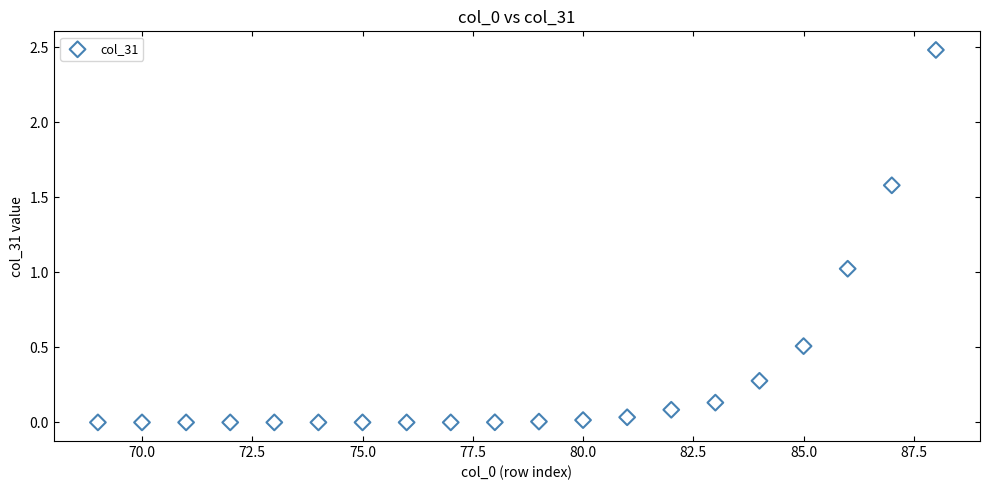

What is the range of Y values (max minus min)?

2.5